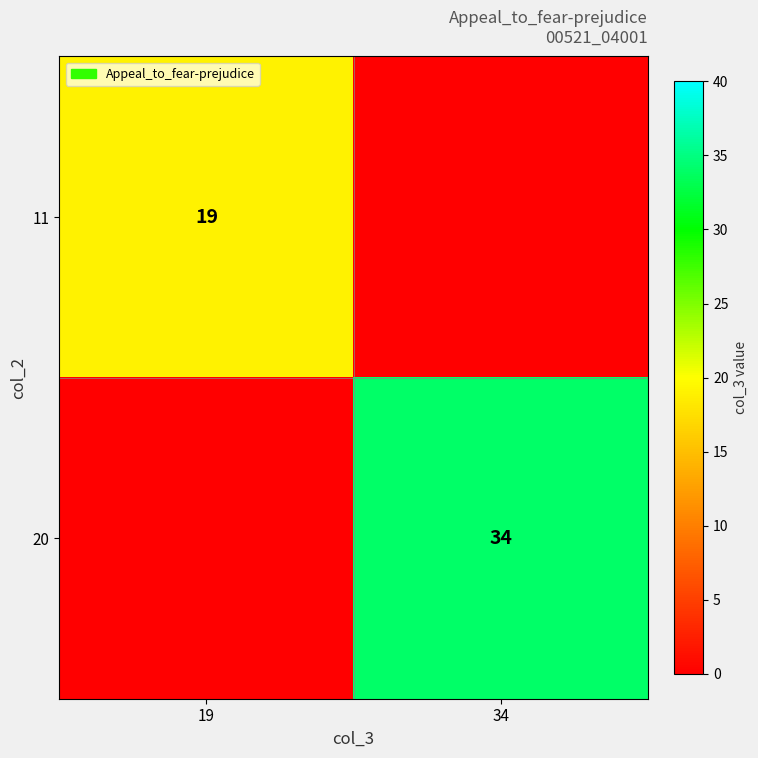

Is it true that 11 equals 25 at 19?

False